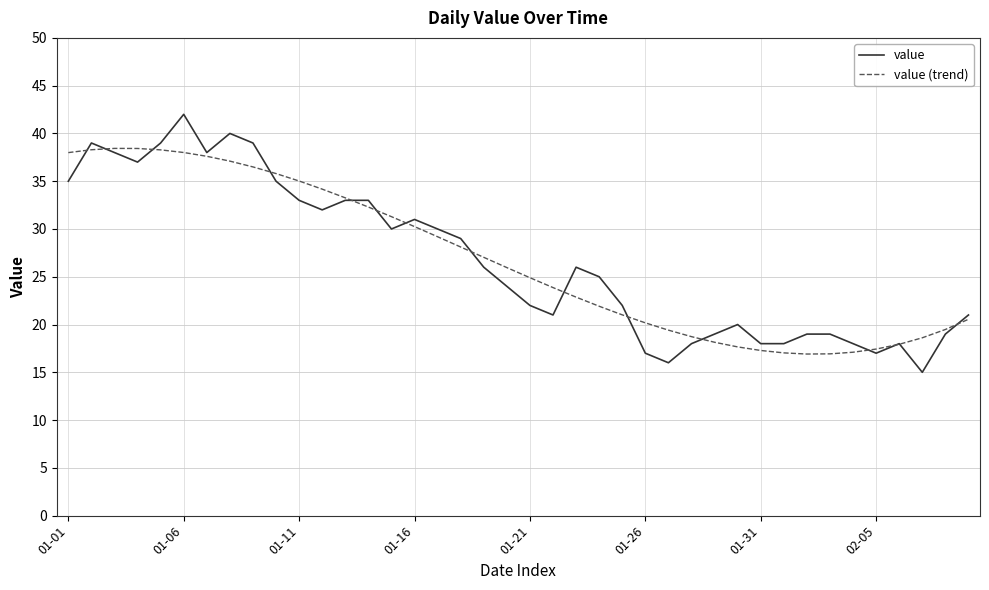

Which series ends up on top after the final intersection of value (trend) and value?

value